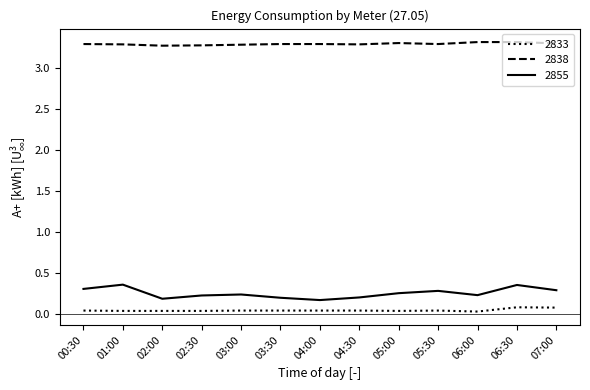

Which series has the widest spread of values?

2855